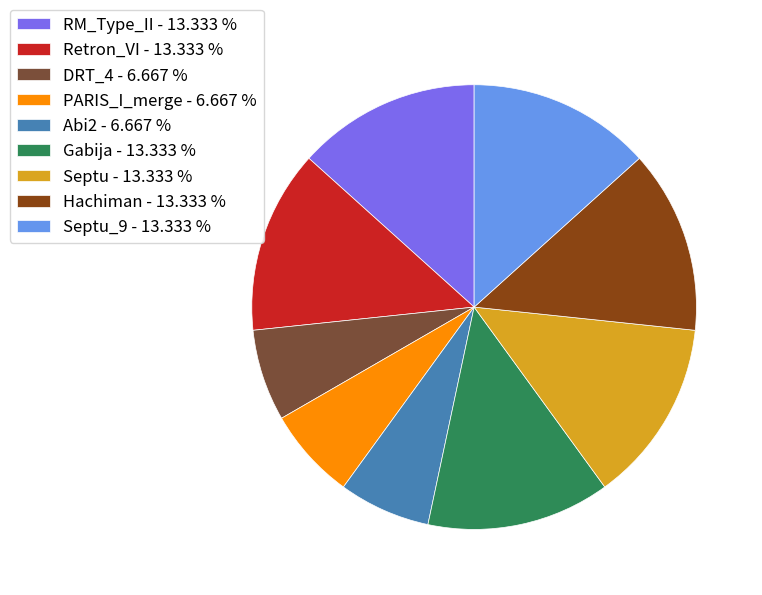

Is the sum of RM_Type_II - 13.333 % and Gabija - 13.333 % greater than half?

No